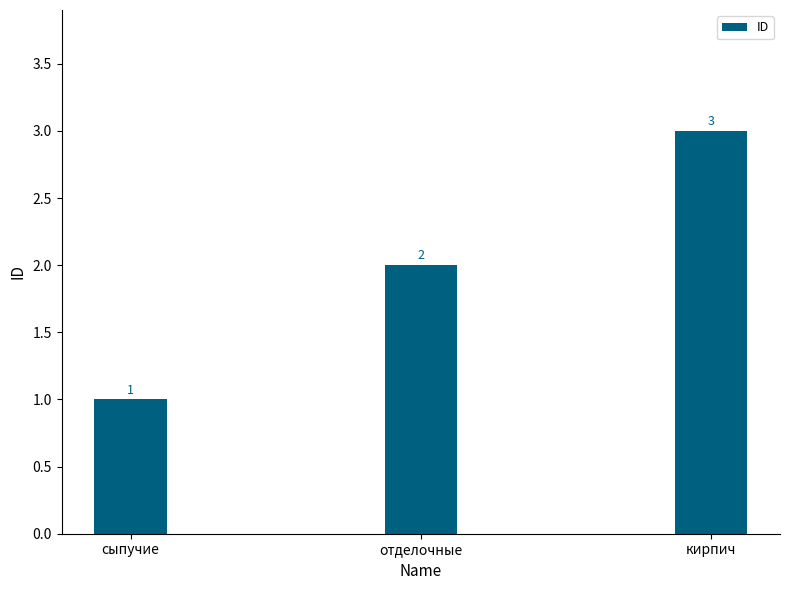

What is the label of the 3rd bar from the right?

сыпучие